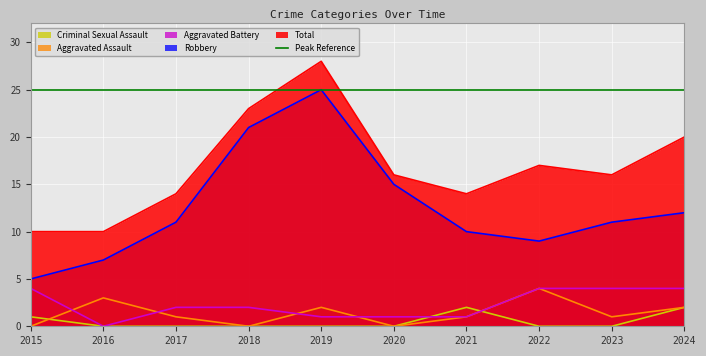

Count the Total values in the range 14 to 20.

6